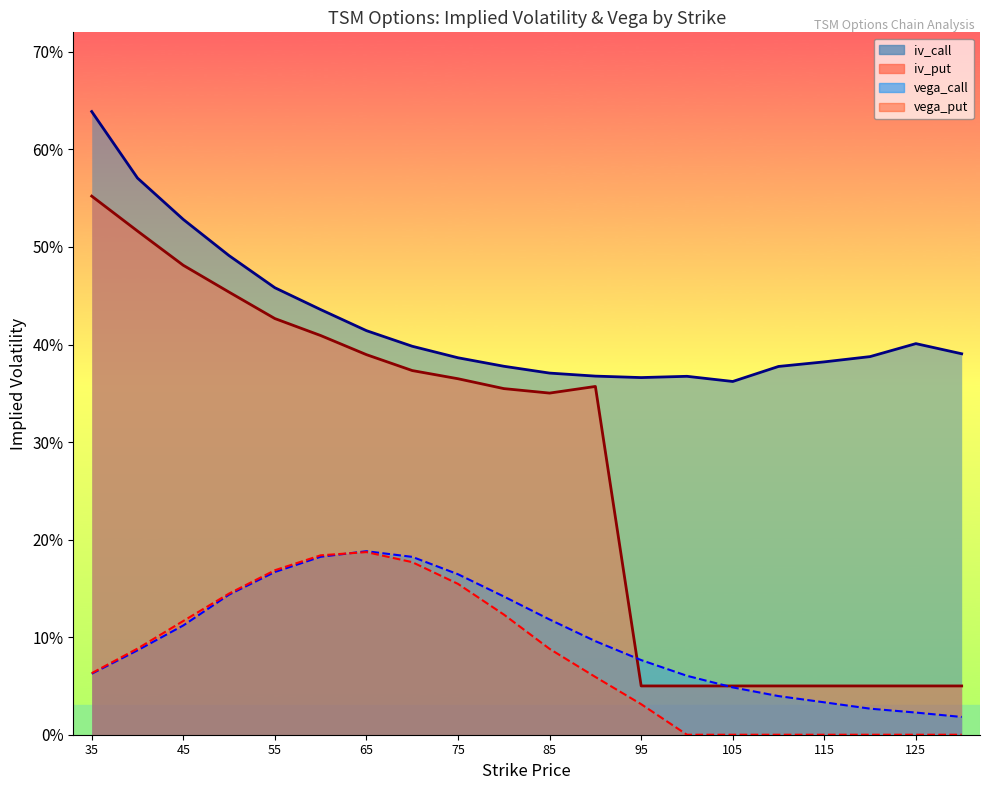

True or false: iv_call and iv_put intersect in this chart.

False